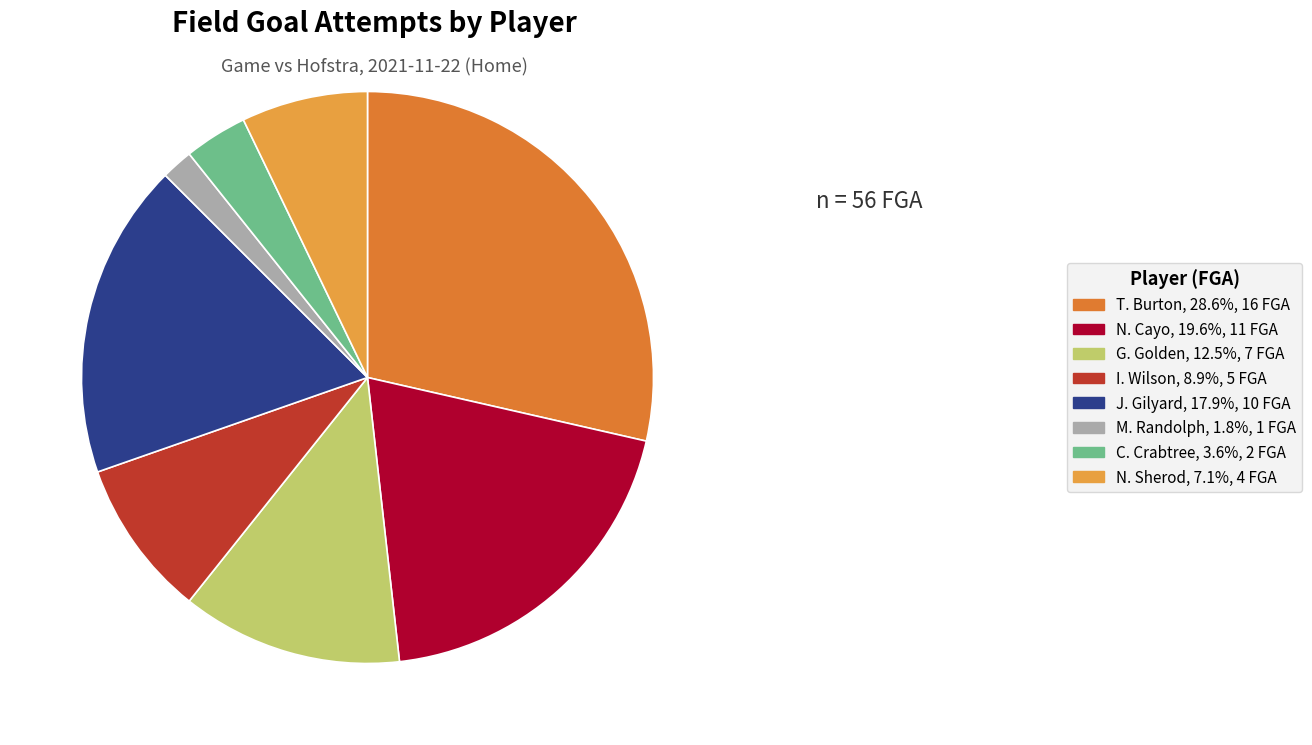

What is the ratio of the value at G. Golden, 12.5%, 7 FGA to the value at M. Randolph, 1.8%, 1 FGA?

7.0